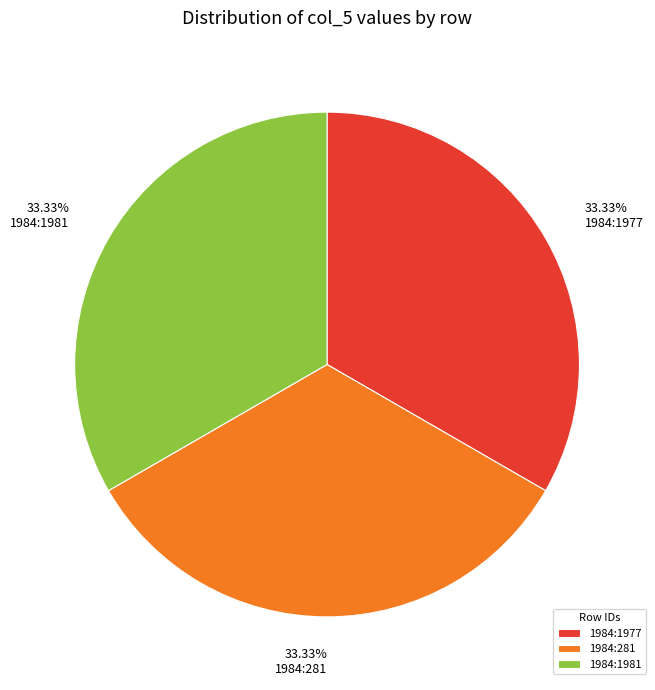

Combined, do 1984:1981 and 1984:281 account for over 50%?

Yes